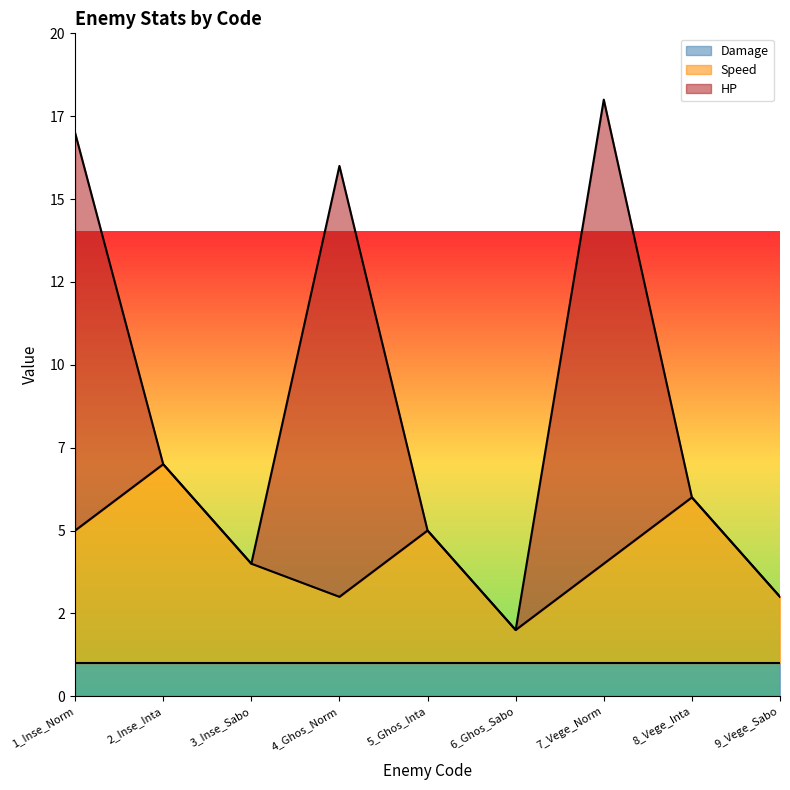

At 5_Ghos_Inta, list the series in order from largest to smallest.

Speed, Damage, HP